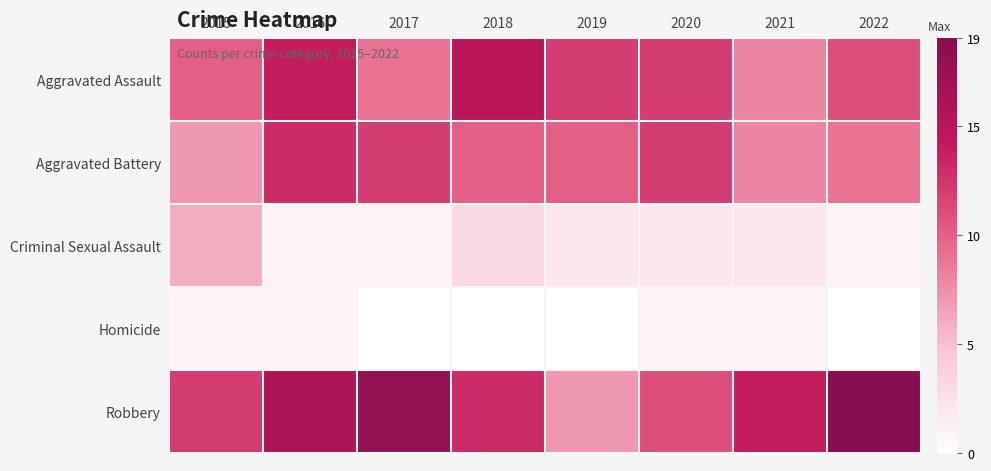

Is it true that Criminal Sexual Assault equals 0.5 at 2019?

False